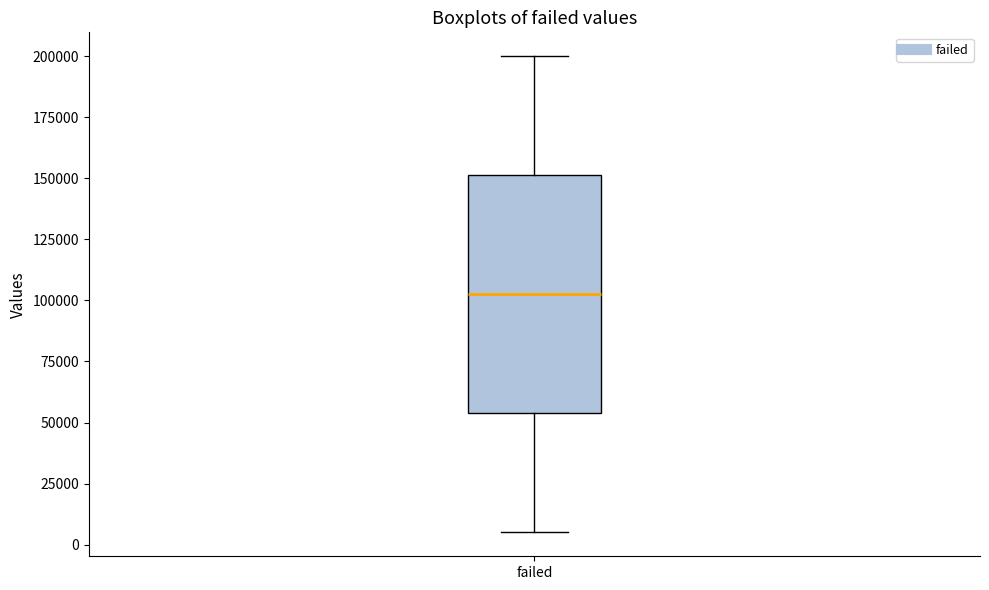

Where does the upper whisker of the box for failed end on the y-axis? The values are not printed on the chart, so give them approximately, as read against the axis.

200000